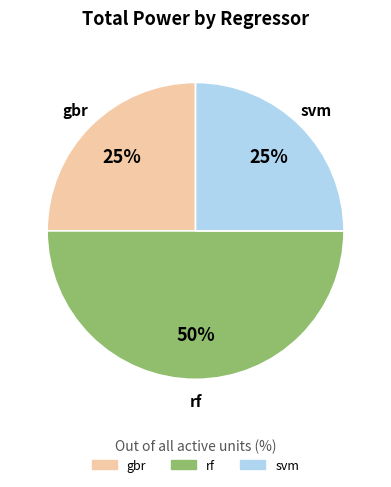

How many segments does this pie chart have?

3